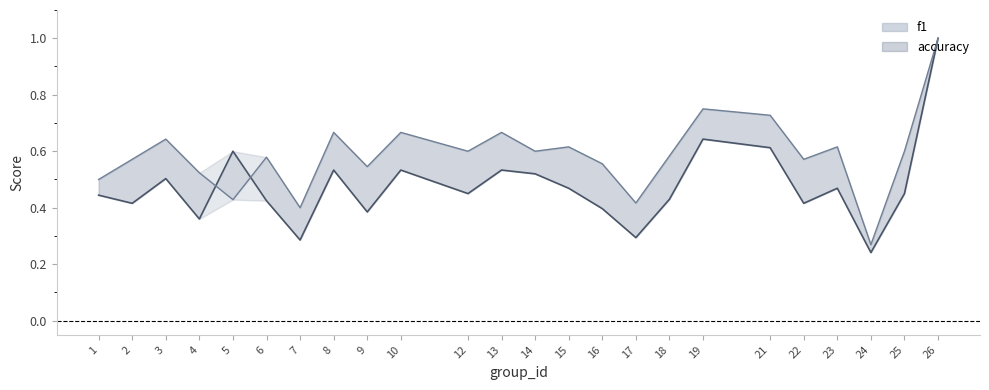

List the series in order of their peak value, highest first.

f1_line, accuracy_line